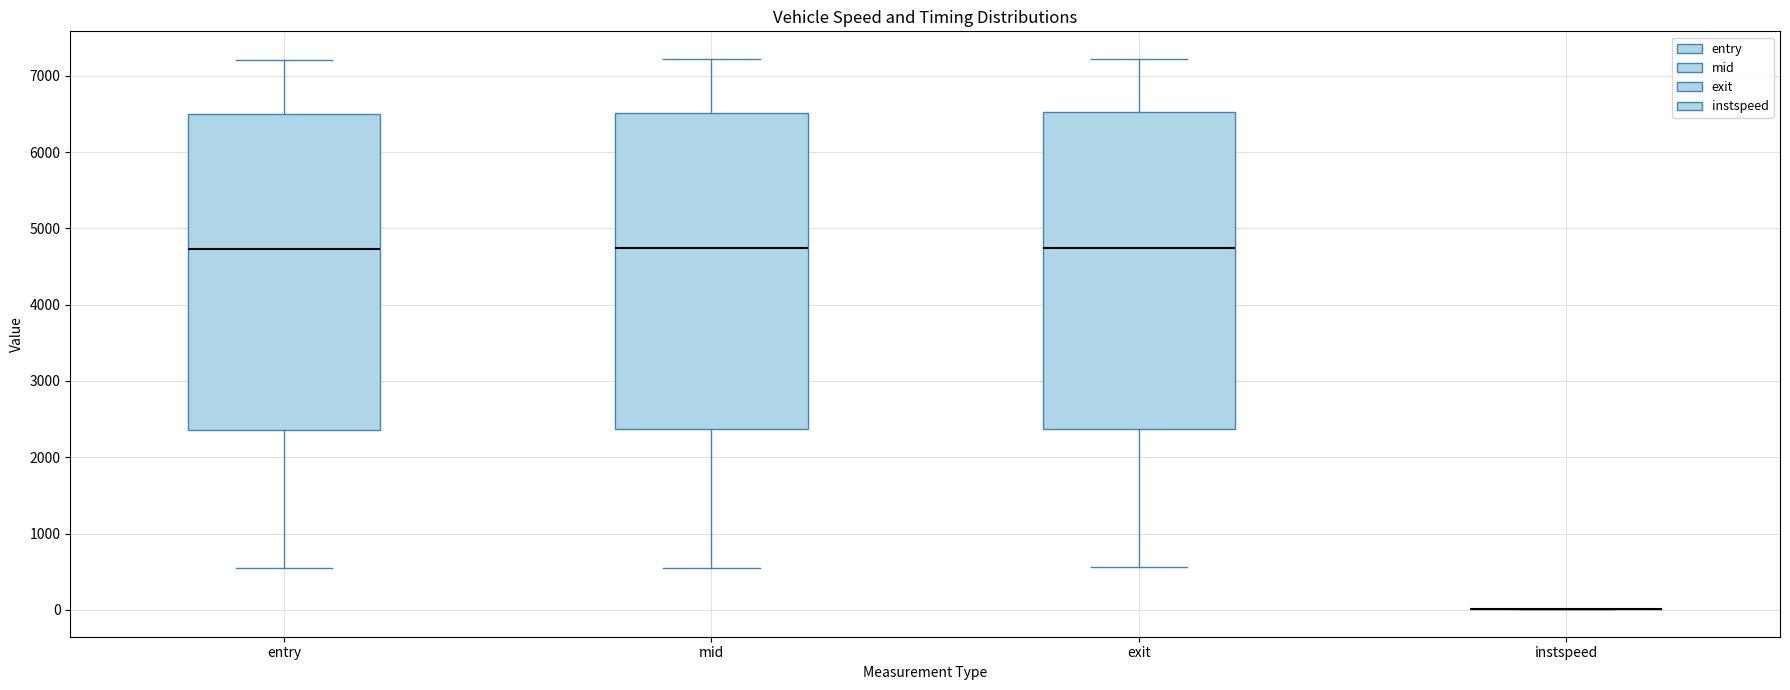

Reading left to right, transcribe this box plot: for each box, give where its median line is, the range the box spans, and where its two whiskers end, as read against the y-axis. The values are not printed on the chart, so give them approximately, as read against the axis.

entry: median 4700, box 2400 to 6500, whiskers 500 to 7200
mid: median 4700, box 2400 to 6500, whiskers 600 to 7200
exit: median 4700, box 2400 to 6500, whiskers 600 to 7200
instspeed: box collapsed to a line at 0, whiskers 0 to 0